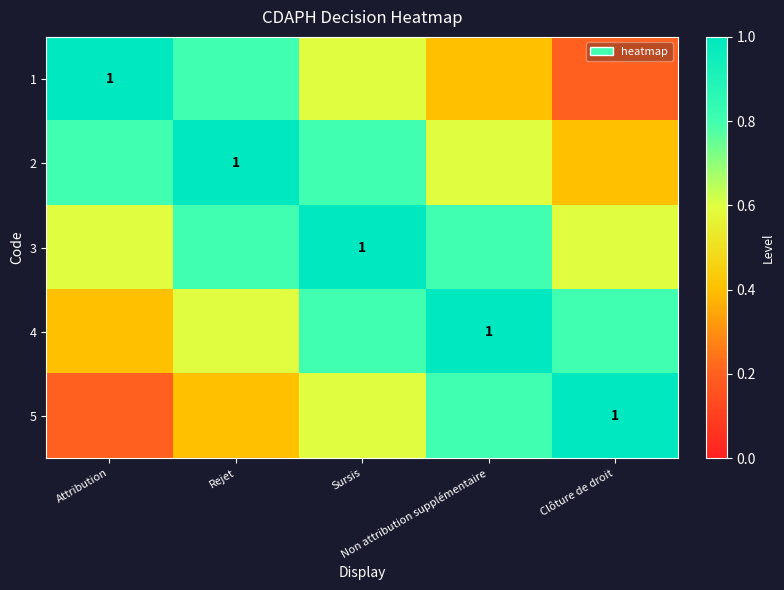

True or false: 3 has a value of 0.6 at Clôture de droit.

True